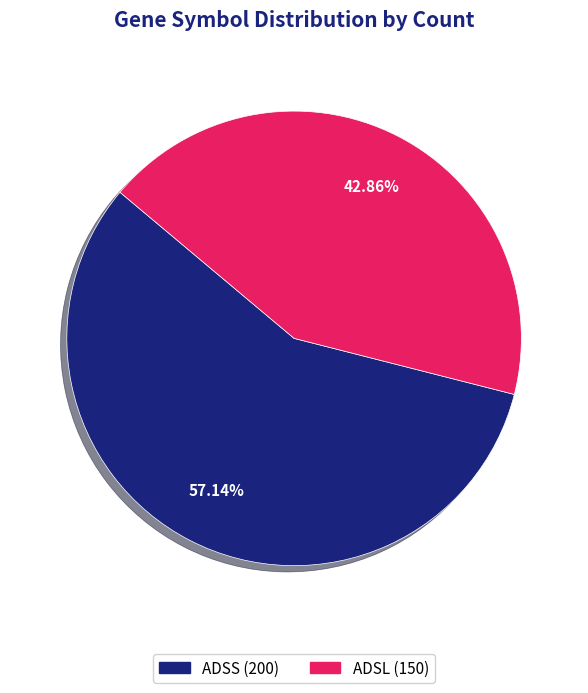

What is the majority slice?

ADSS